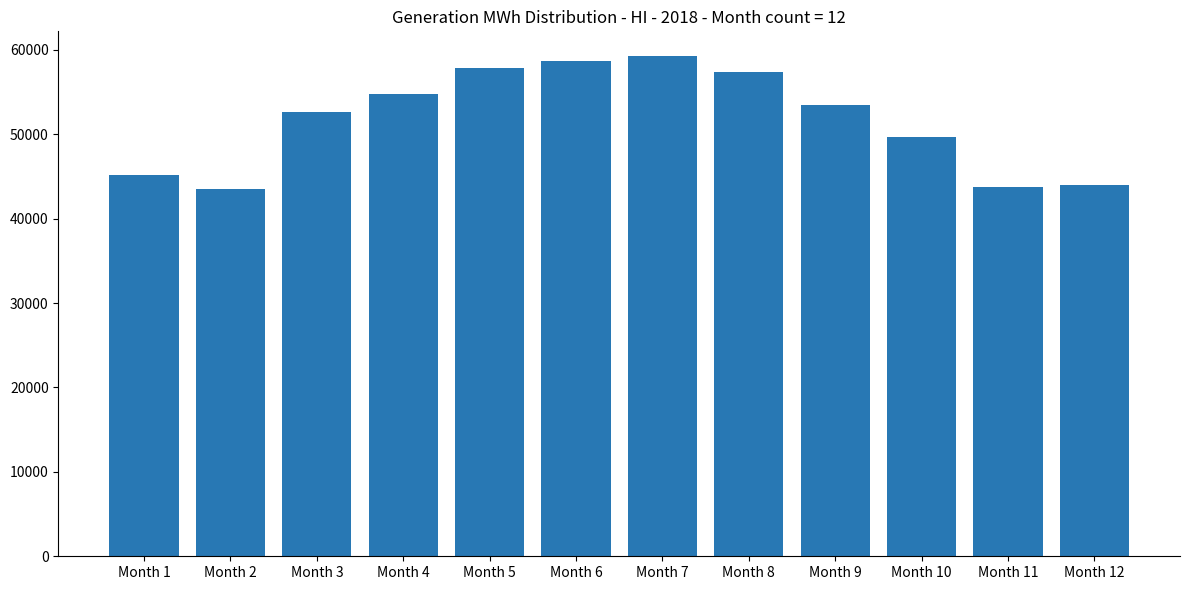

What is the change in value from Month 2 to Month 6?

+15113.7